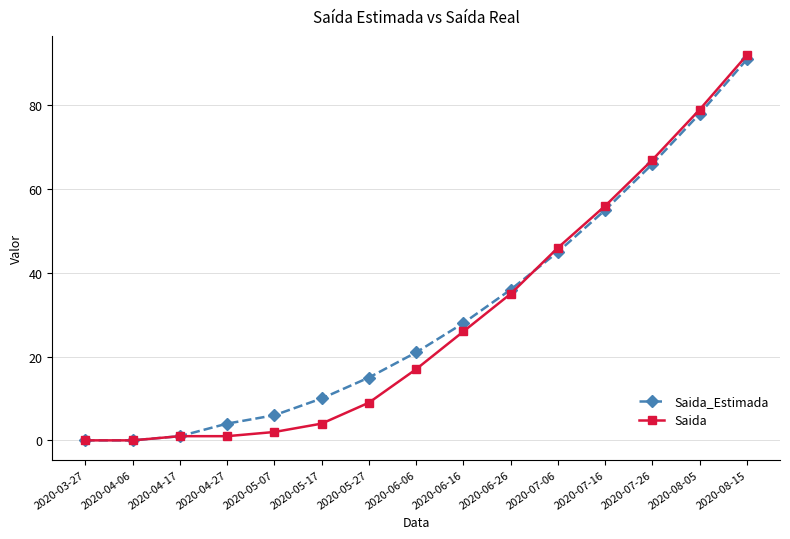

Rank the series by their average value, from highest to lowest.

Saida_Estimada, Saida